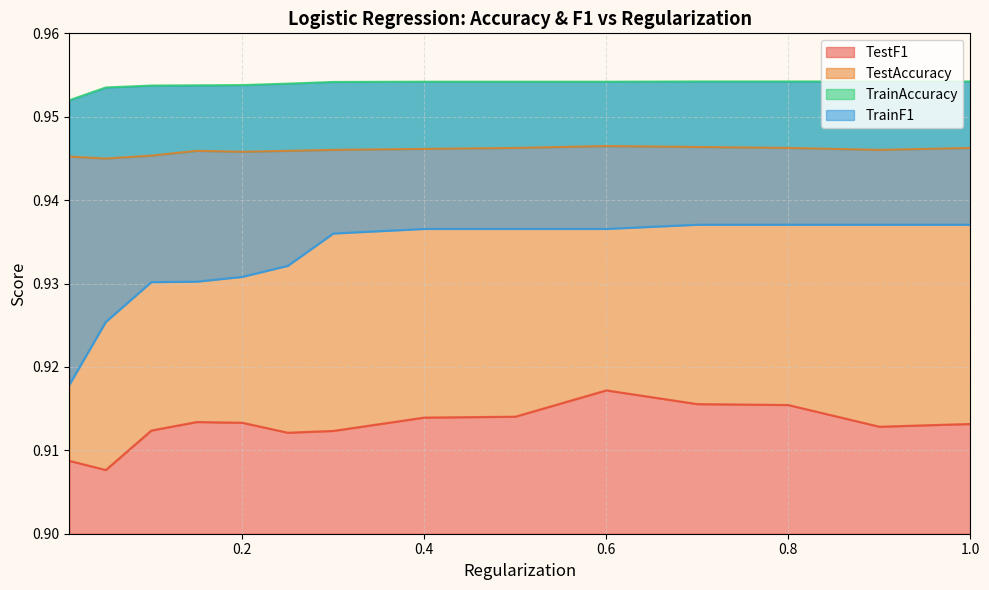

How many series are shown in this chart?

4